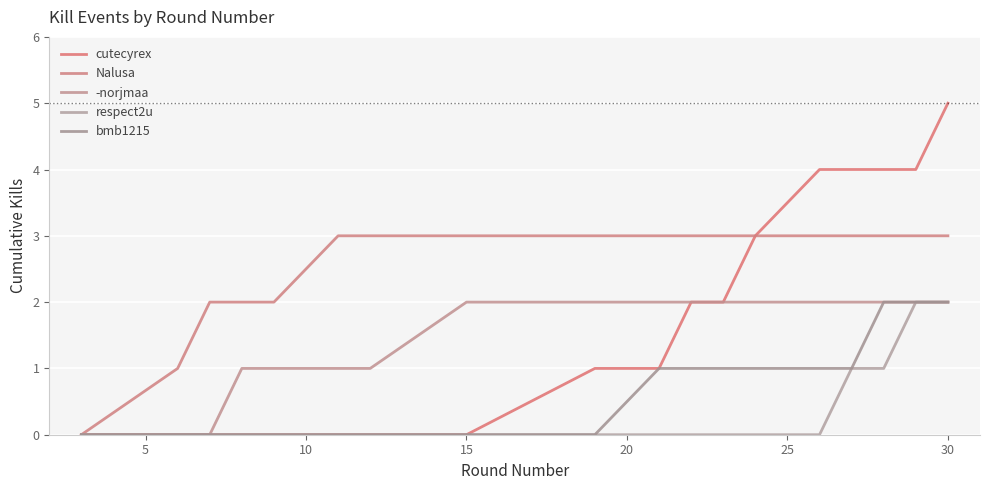

What is the difference between the maximum and minimum values in the cutecyrex series?

5